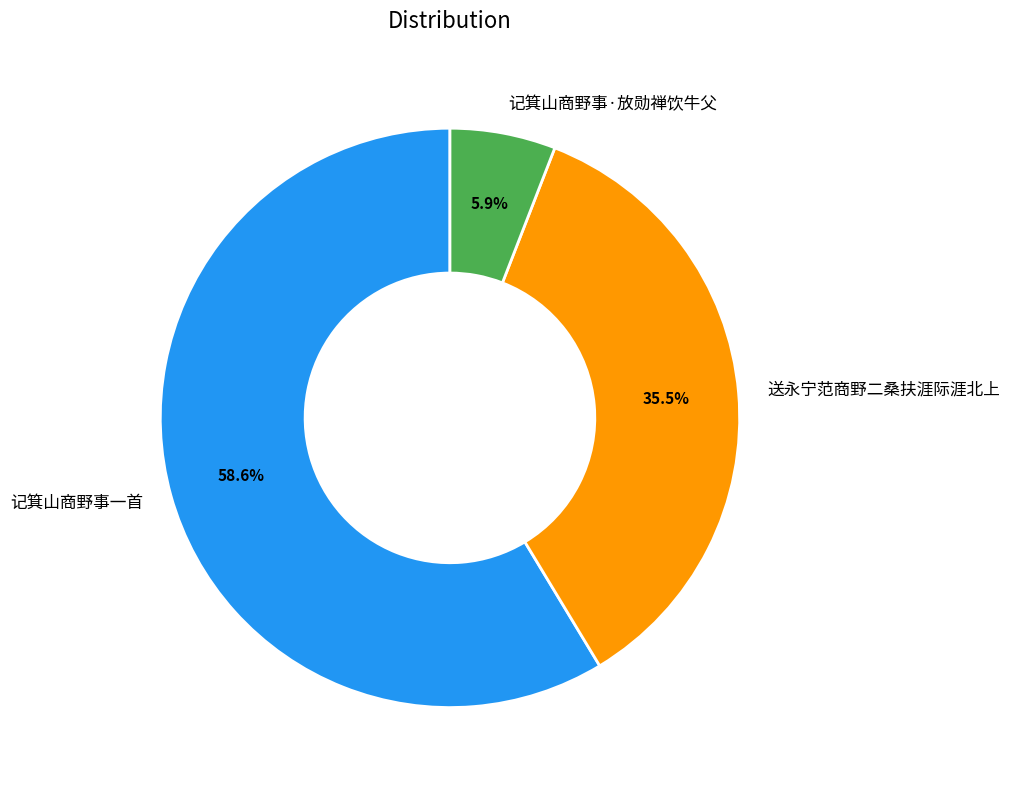

Approximately how many times larger is the value at 记箕山商野事一首 compared to 送永宁范商野二桑扶涯际涯北上?

1.7